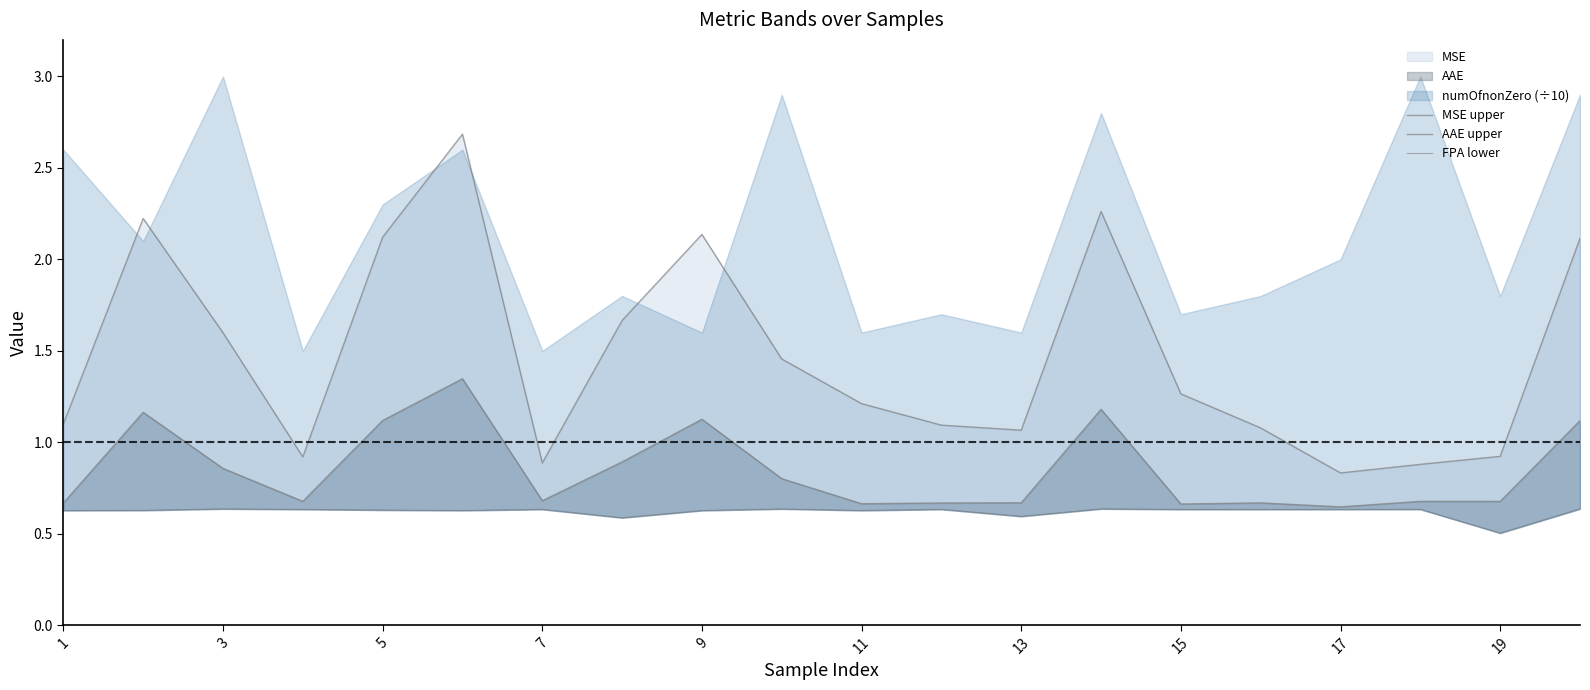

List the series in order of their overall mean, highest first.

MSE upper, AAE upper, FPA lower